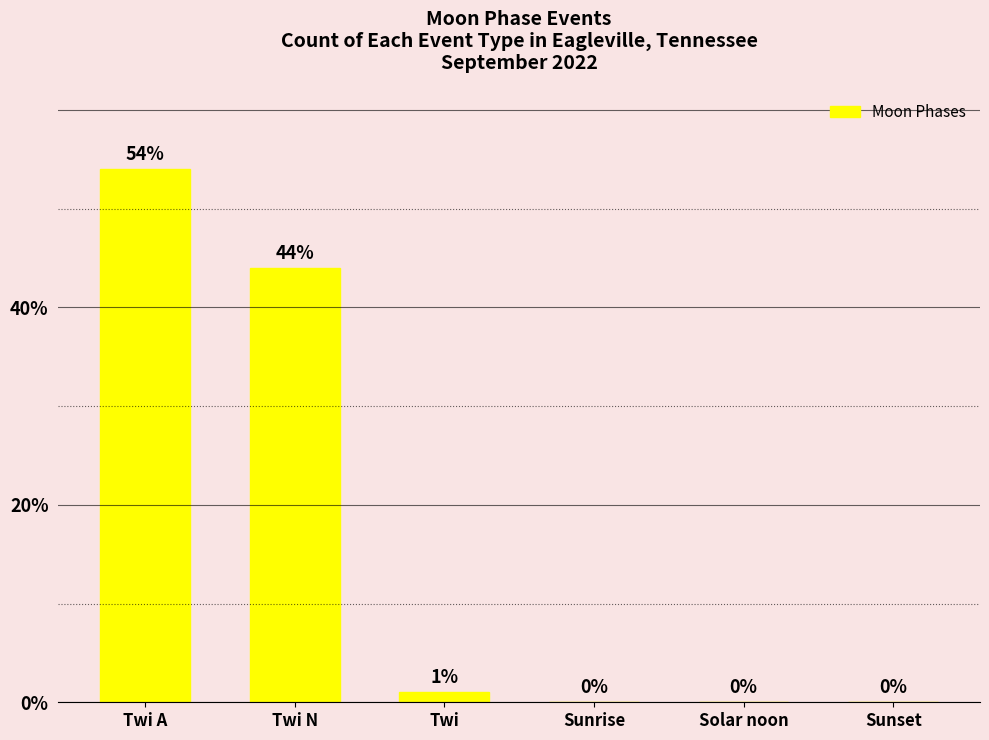

What is the sum of all values?

99